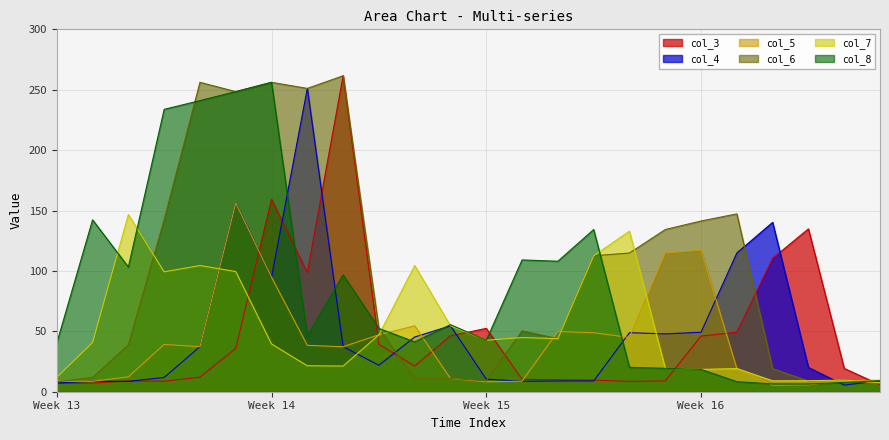

What is the sum of the col_7 values at 3 and 13?

144.1